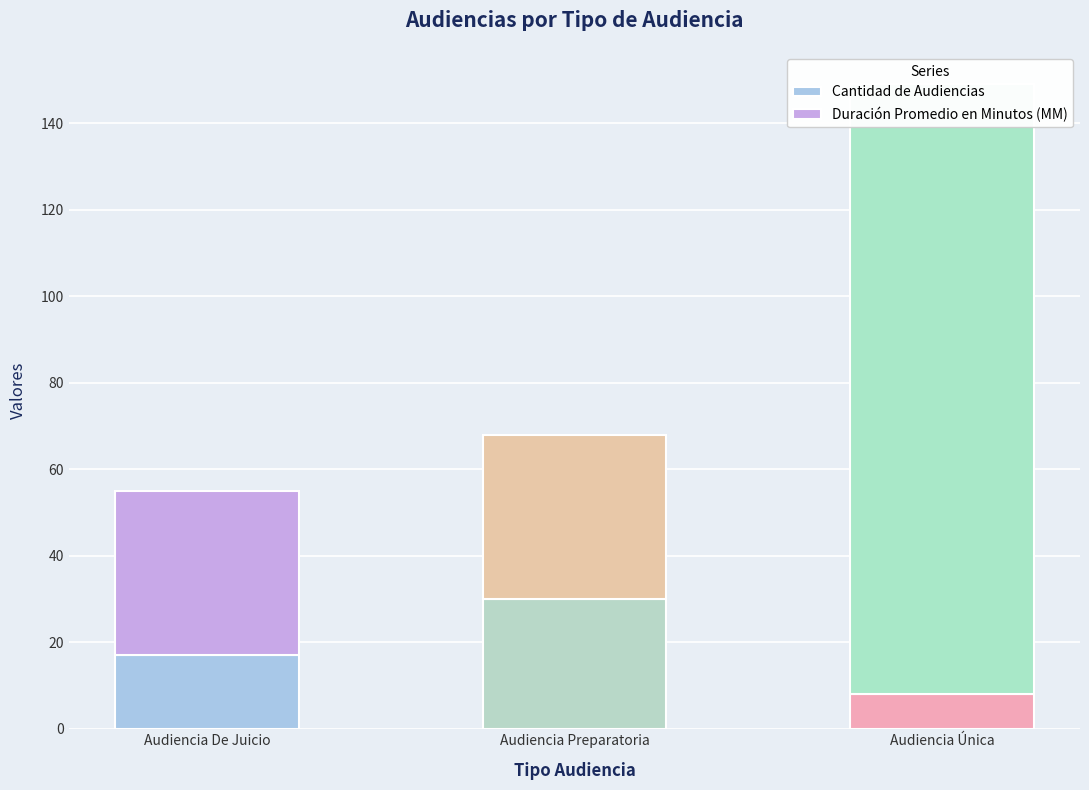

At which category is the sum across all series the highest?

Audiencia Única